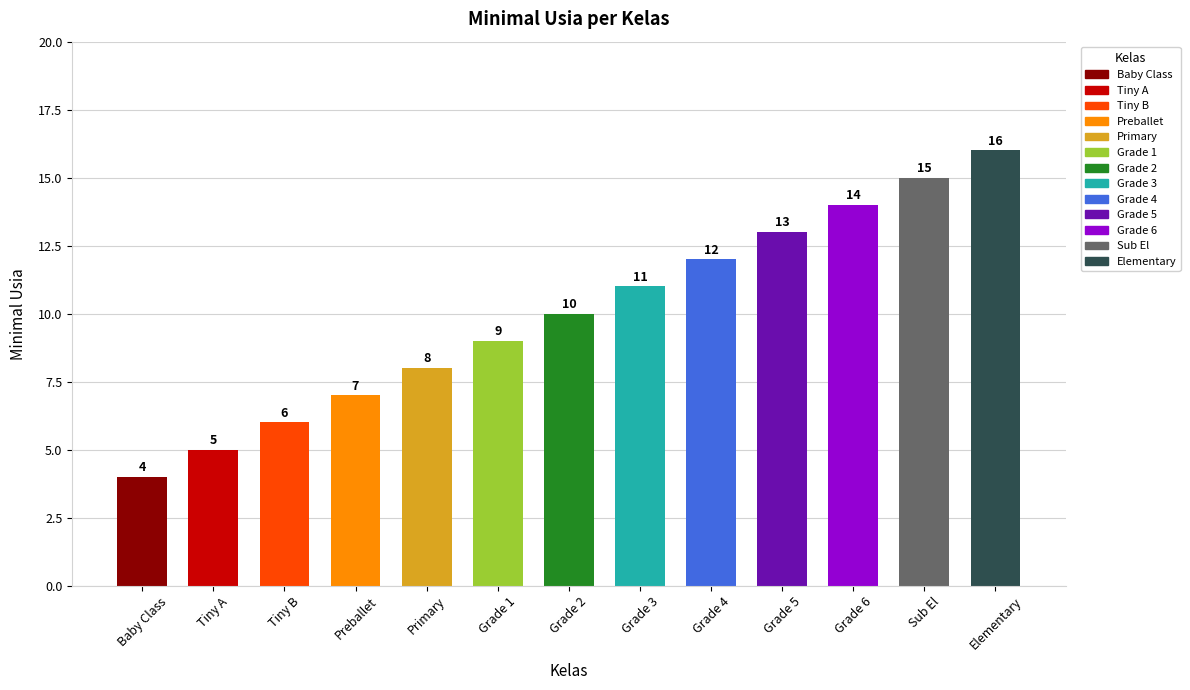

The chart shows a value of 13 at Grade 5. True or false?

True